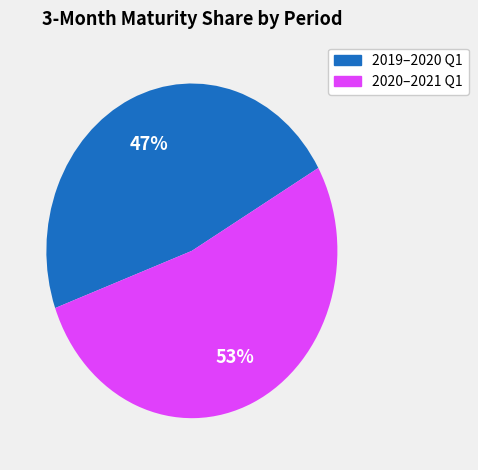

To the nearest percent, what is the average slice percentage?

50%